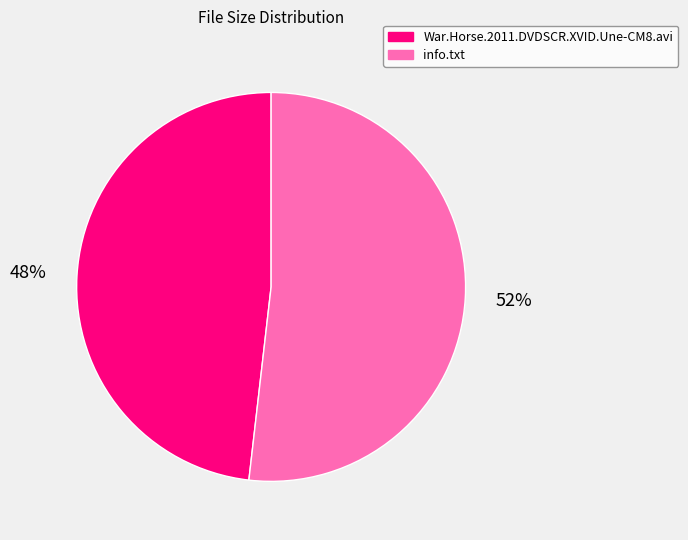

Does info.txt represent more than half of the total?

Yes